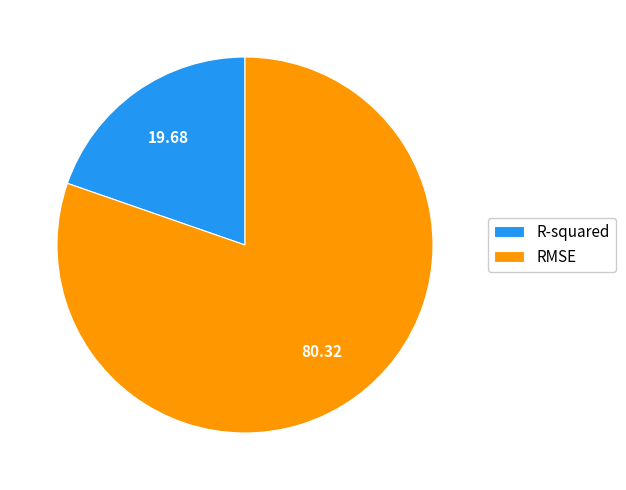

Between RMSE and R-squared, which is larger?

RMSE